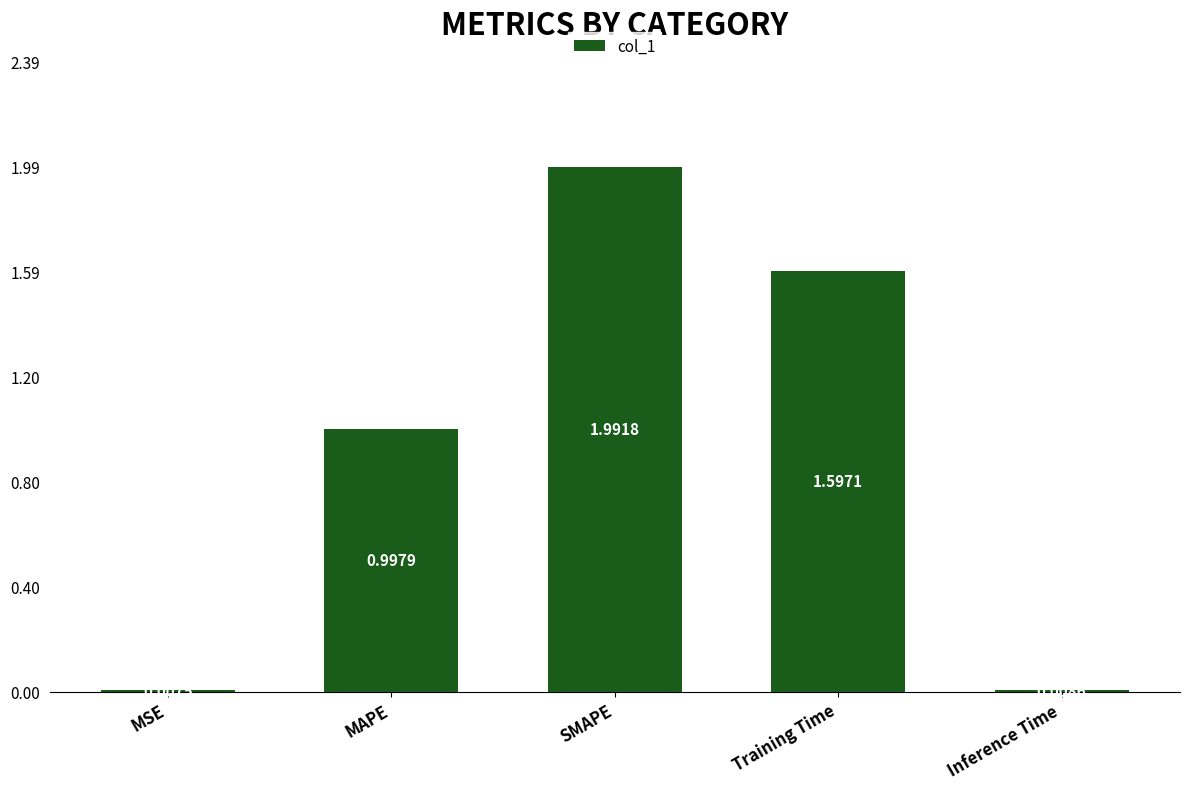

Which category has the highest value across all series?

SMAPE